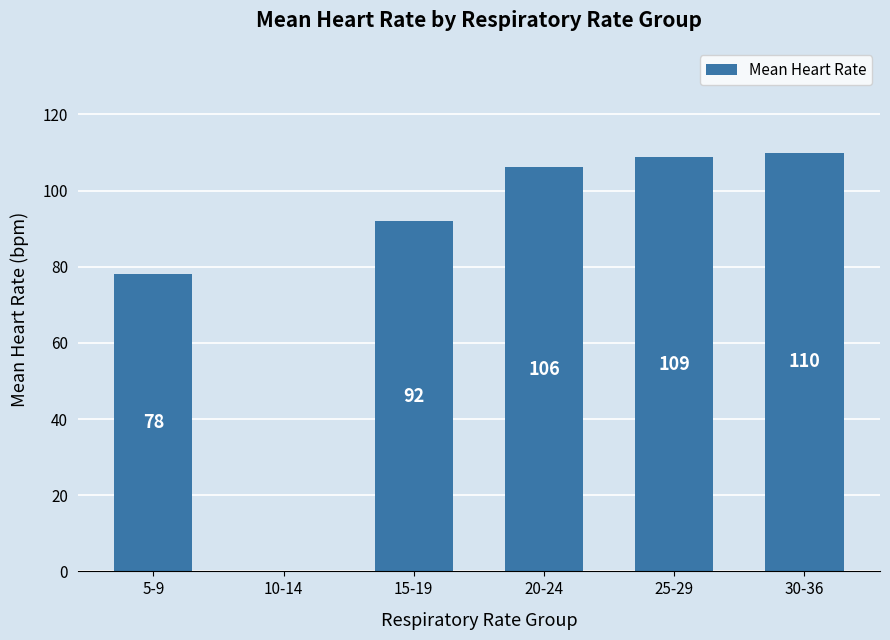

True or false: the data shows 22.4 at 5-9.

False